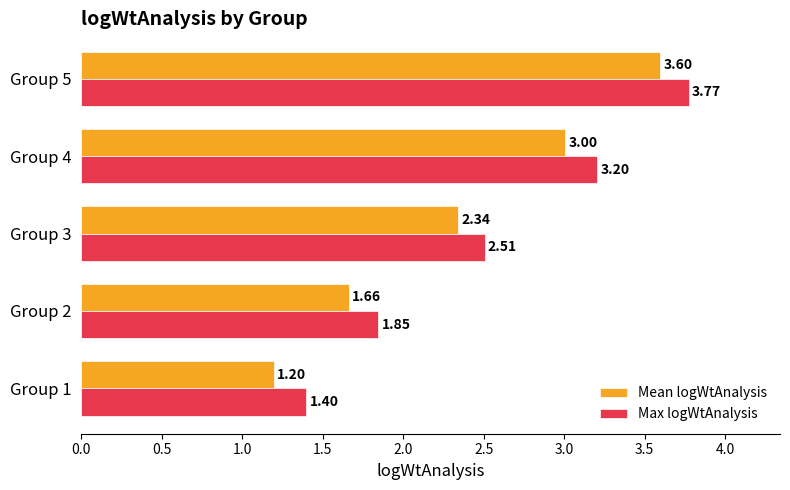

Which series has the largest range (max minus min)?

Mean logWtAnalysis